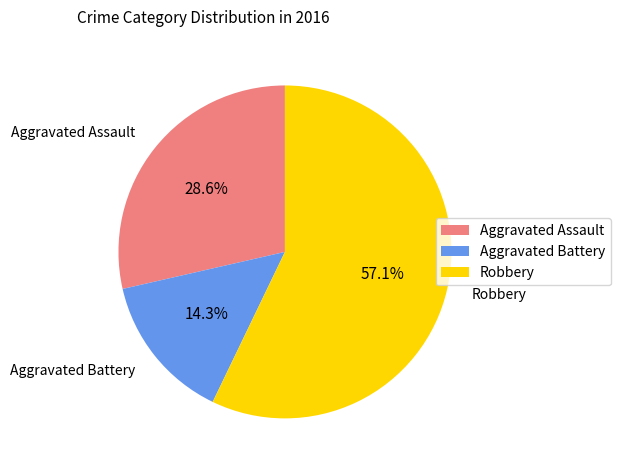

What is the largest slice in the pie chart?

Robbery